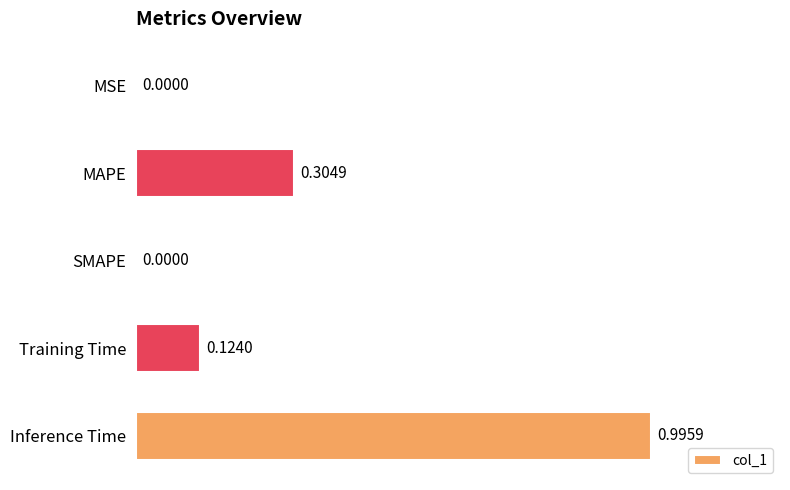

How many categories are shown in the chart?

5